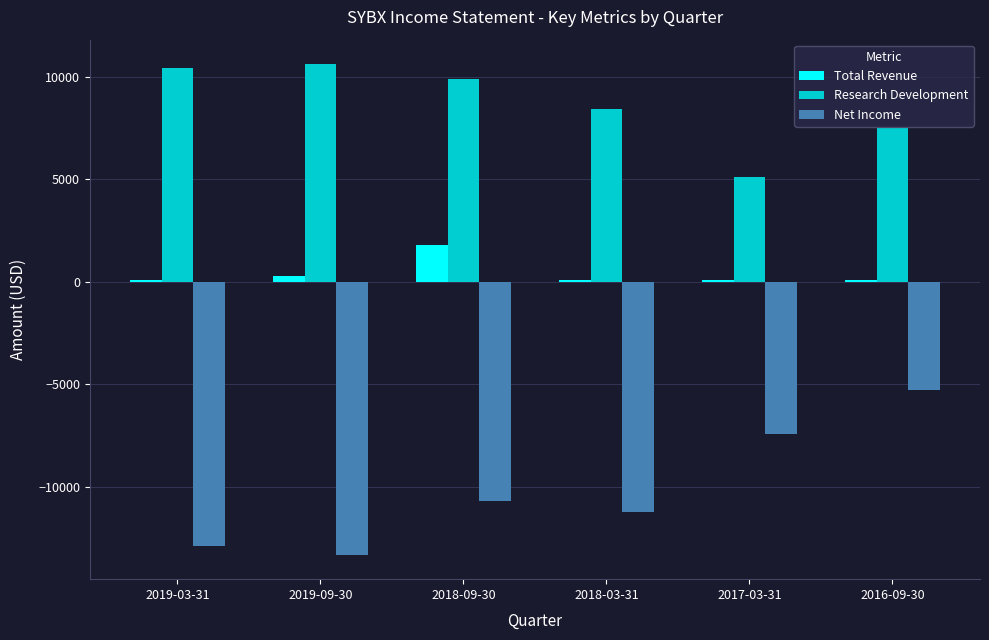

What is the value of the Net Income bar at the 5th from the left?

-7400